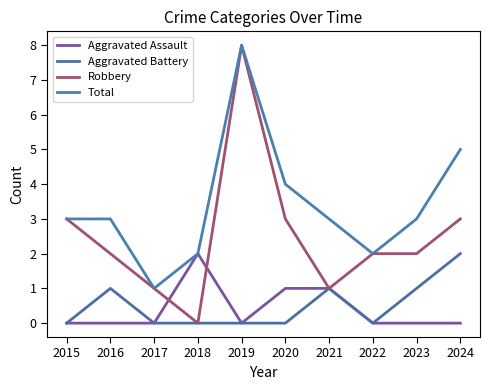

Reading left to right, what are all the values shown in this chart?

Aggravated Assault: 0	0	0	2	0	1	1	0	0	0
Aggravated Battery: 0	1	0	0	0	0	1	0	1	2
Robbery: 3	2	1	0	8	3	1	2	2	3
Total: 3	3	1	2	8	4	3	2	3	5